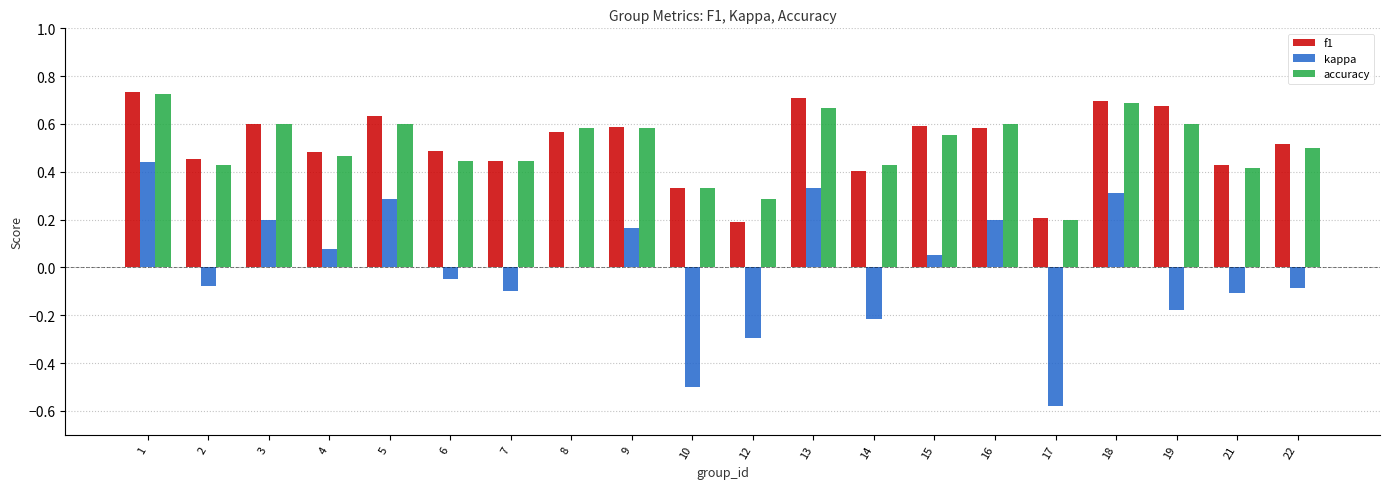

Is the value of accuracy at 15 greater than the value of f1 at 4?

Yes